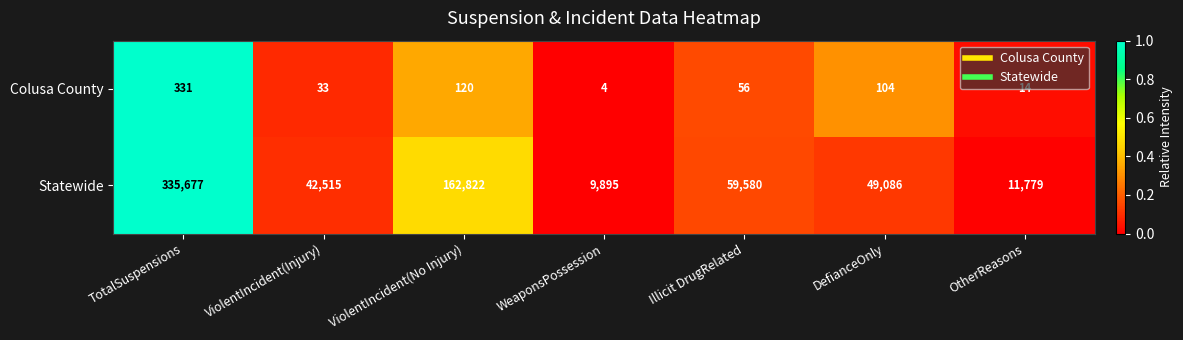

Count the number of categories in the chart.

7